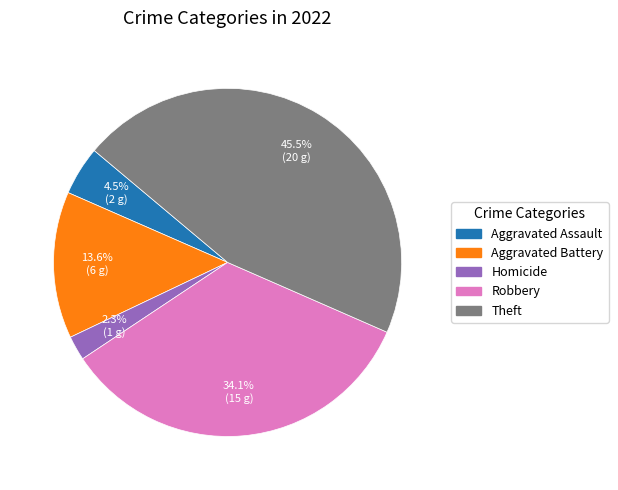

How many slices are in this pie chart?

5